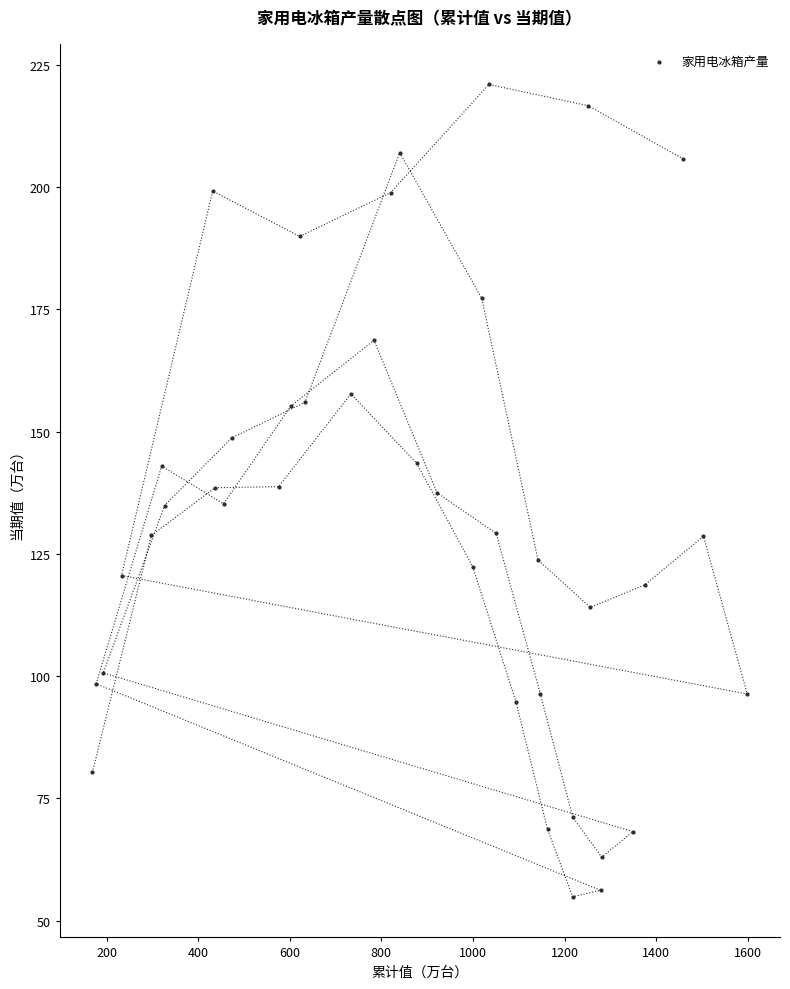

What is the range of X values (max minus min)?

1429.8